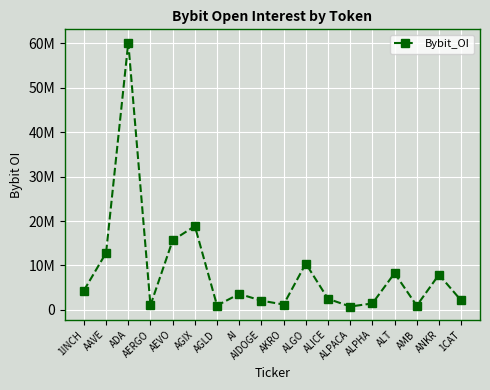

Is it true that the value at AERGO is 1365654?

False